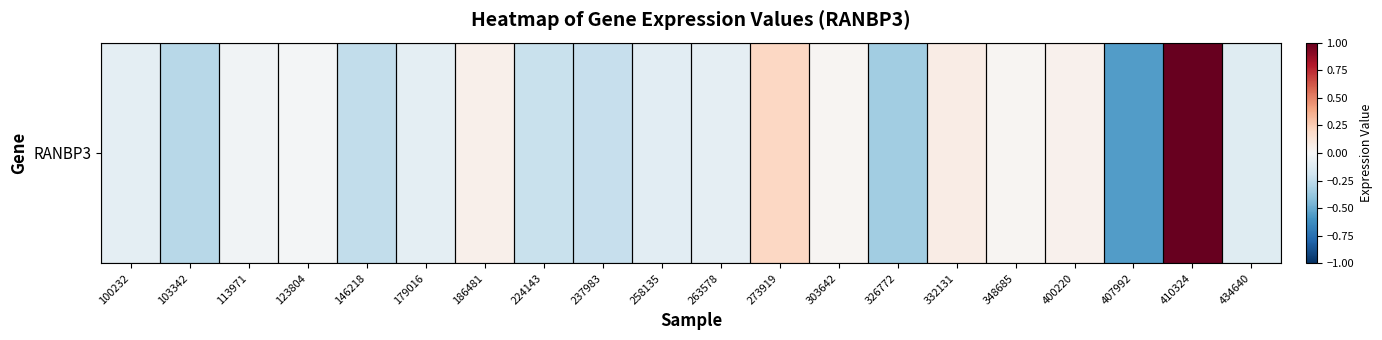

What is the difference between the maximum and second lowest values?

1.4